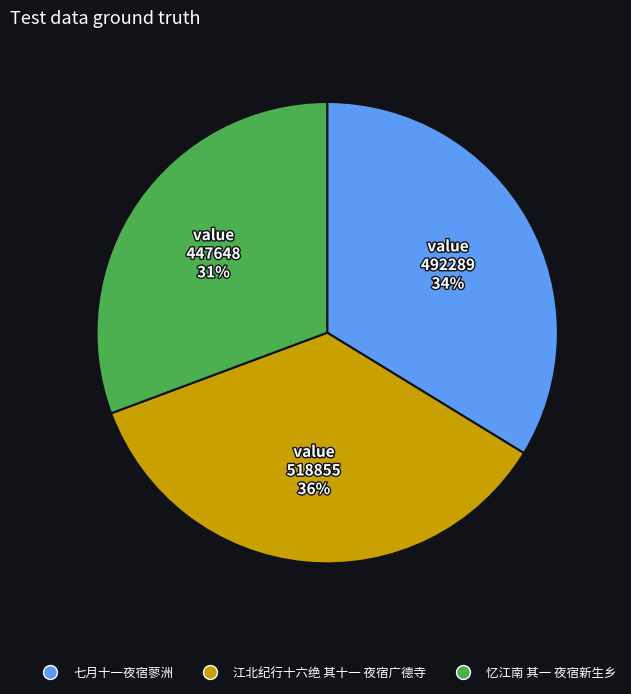

Is it true that 江北纪行十六绝 其十一 夜宿广德寺 is 36% of the pie?

True